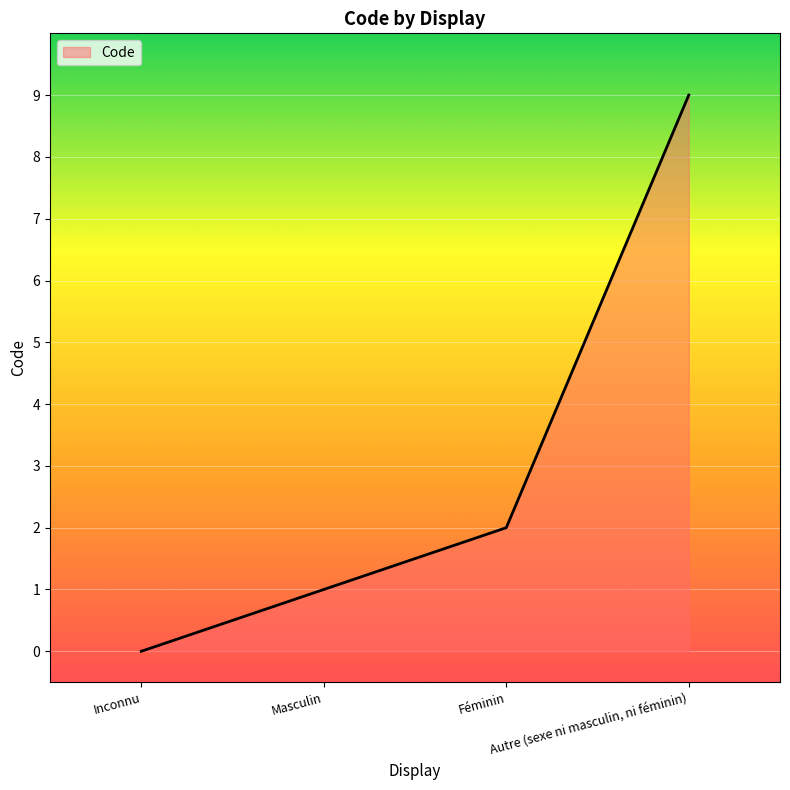

What is the change in value from Inconnu to Masculin?

+1